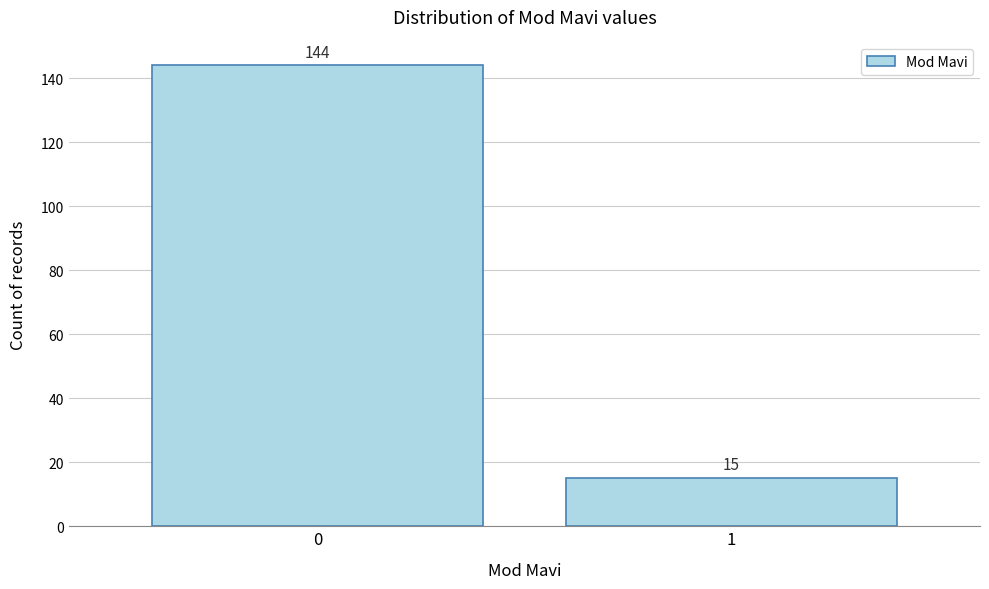

Reading left to right, what are all the values shown in this chart?

0=144	1=15